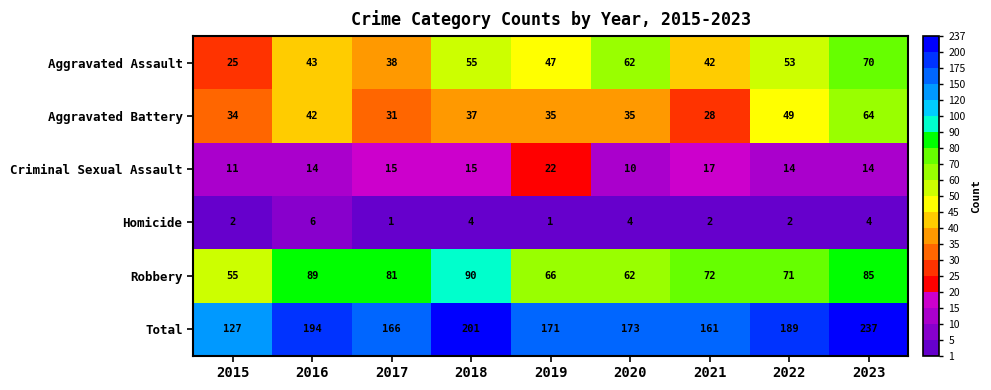

The value of Criminal Sexual Assault at 2018 is 15. True or false?

True